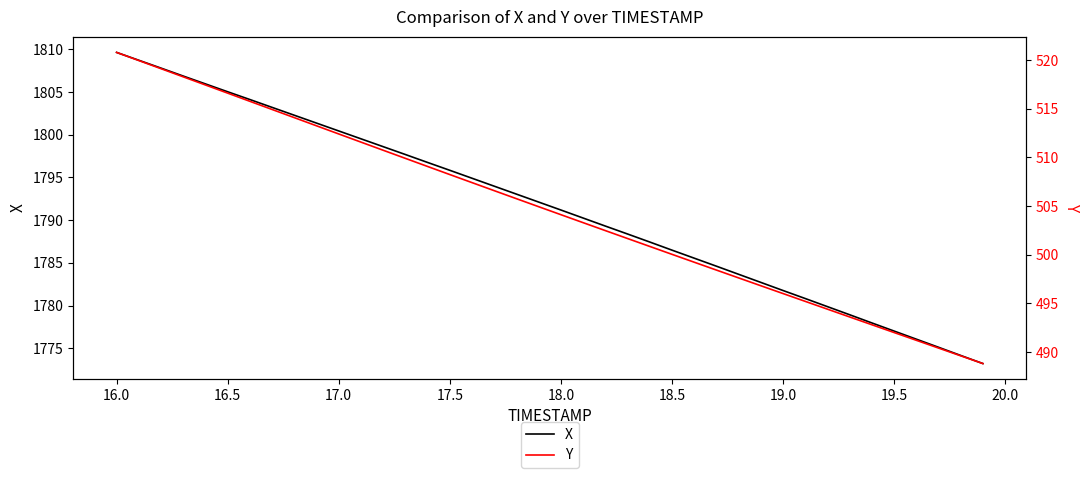

What is the maximum value for X?

1809.7